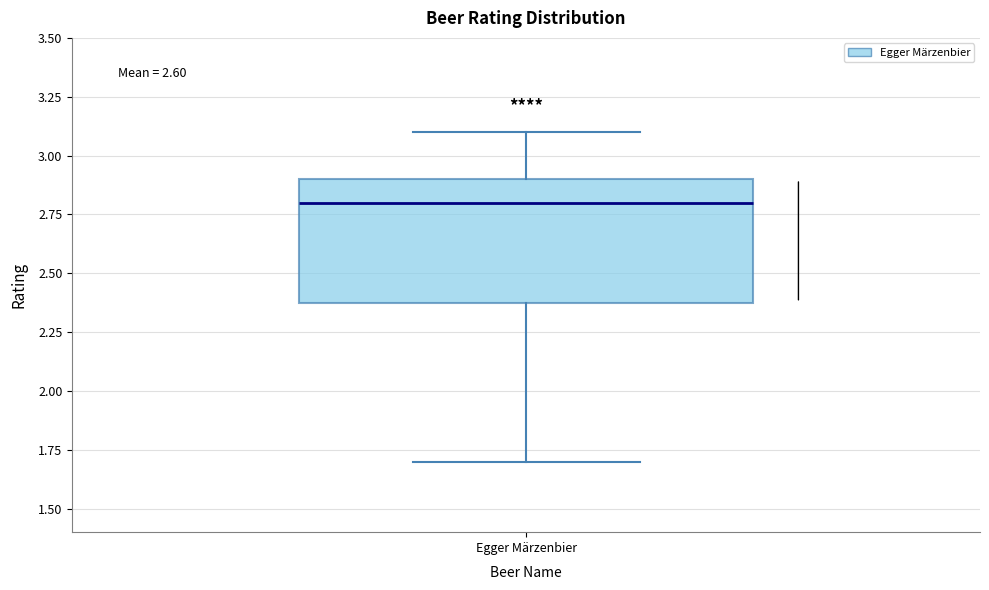

Where is the lower edge of the box for Egger Märzenbier on the y-axis? The values are not printed on the chart, so give them approximately, as read against the axis.

2.4